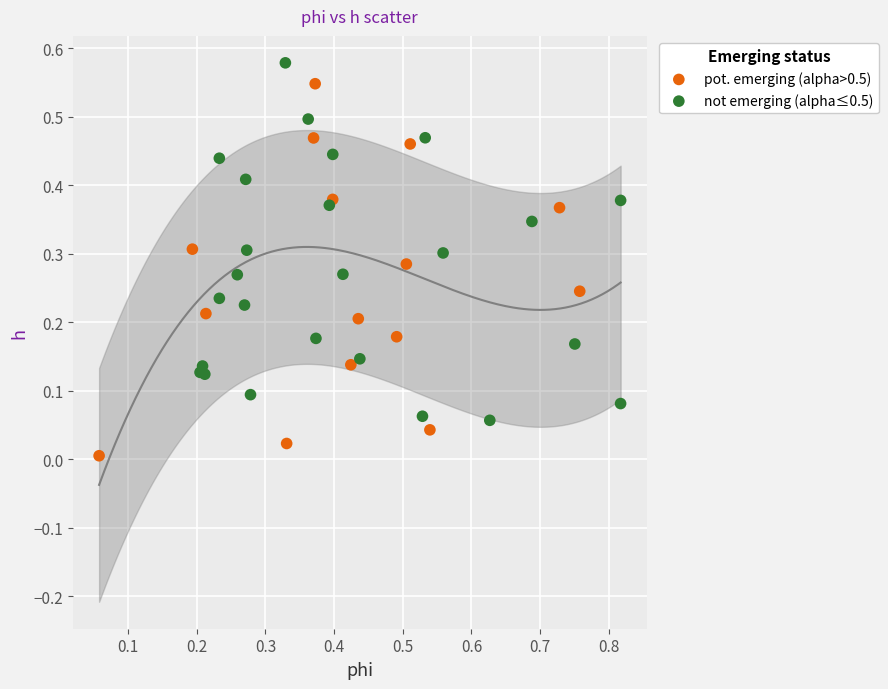

Which series has the largest Y range (max minus min)?

pot. emerging (alpha>0.5)